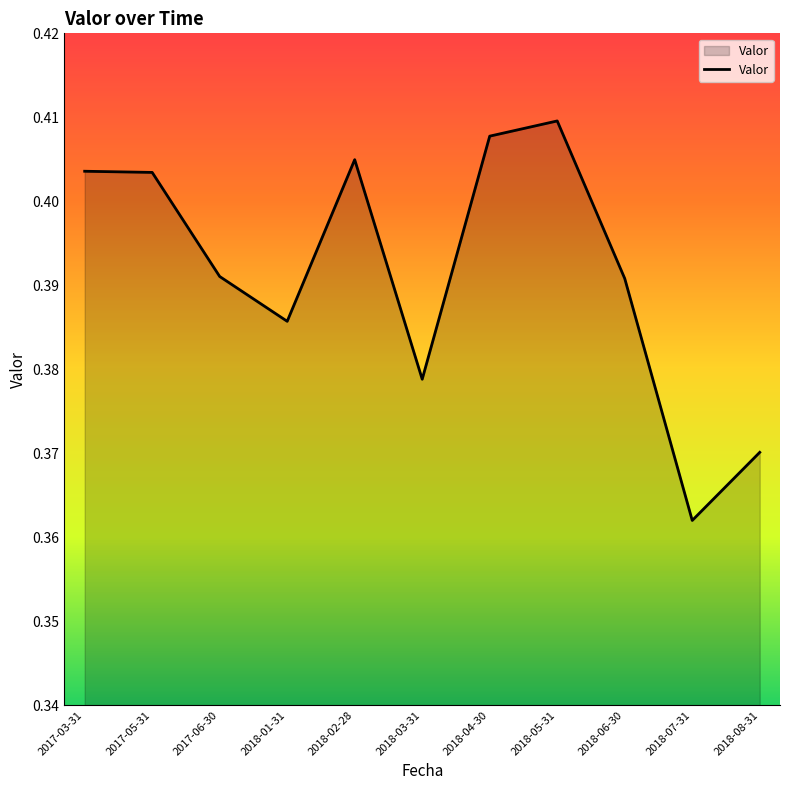

The value at 2018-04-30 is 0.3. True or false?

False